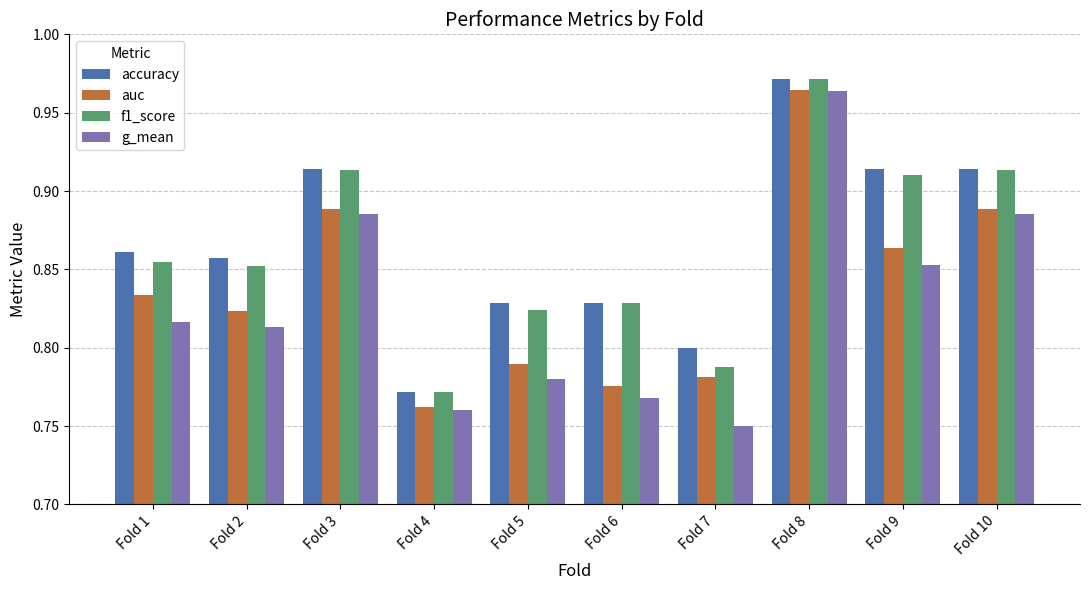

Which label corresponds to the largest value in the chart?

Fold 8